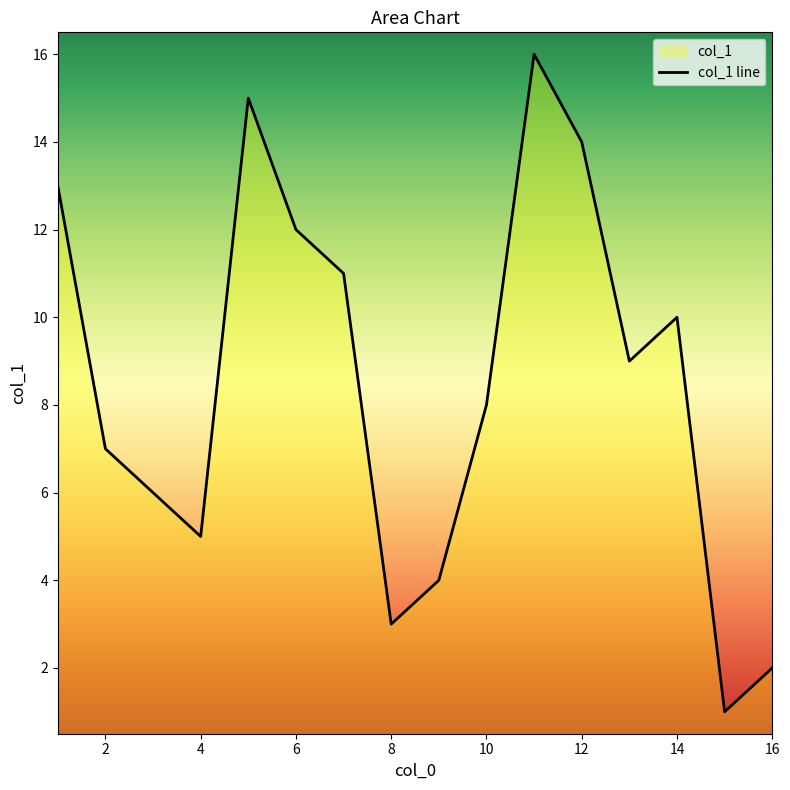

What is the change in value from 9 to 6?

+8